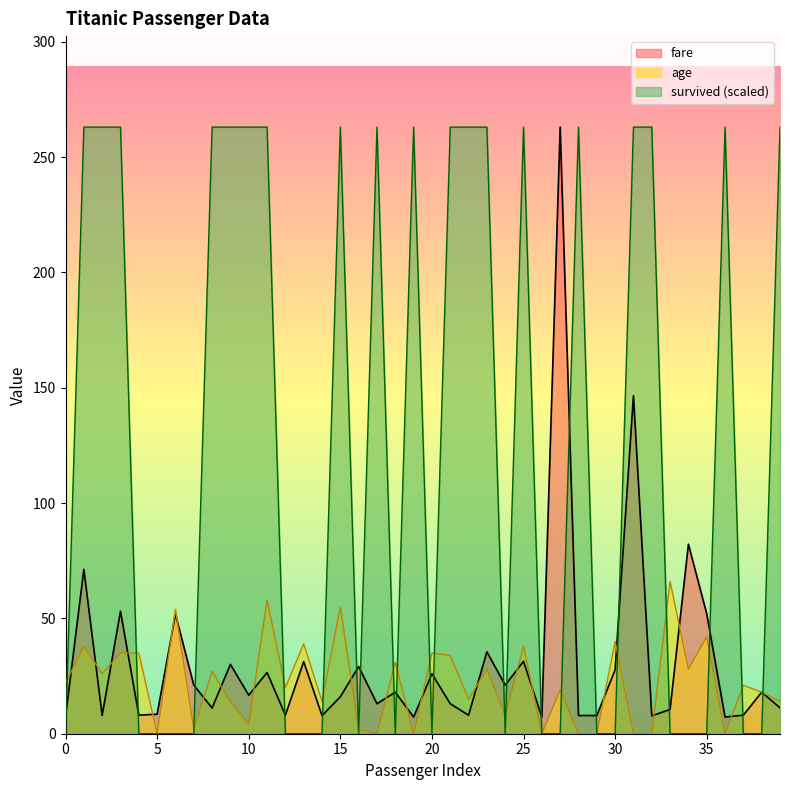

List the series in order of their peak value, highest first.

fare, survived, age